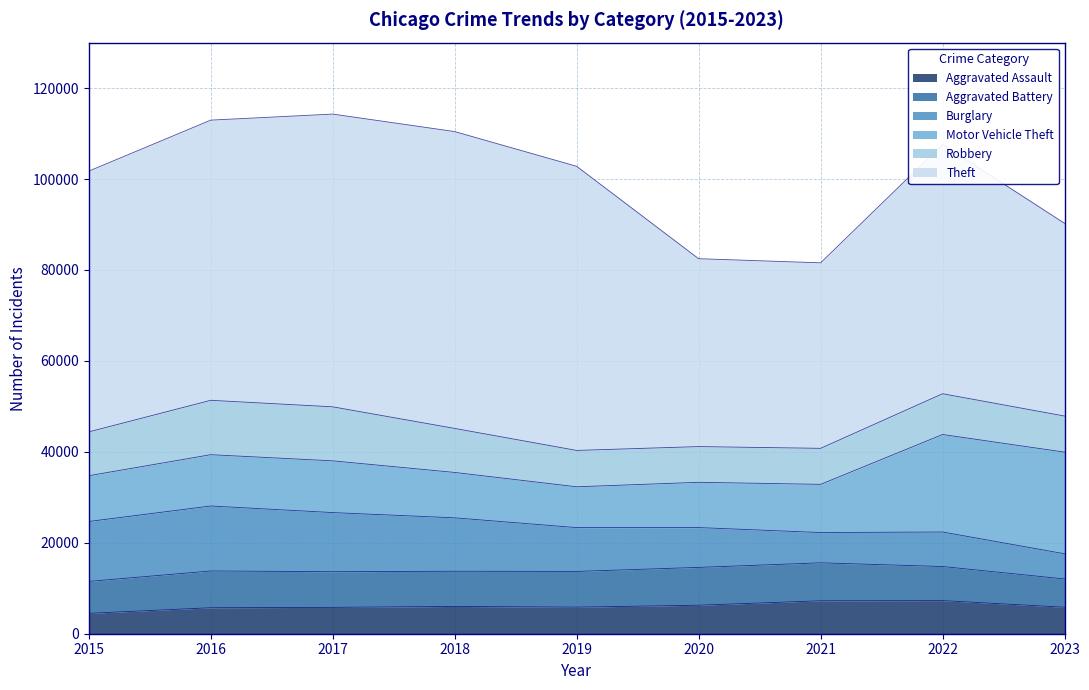

At which category is the sum across all series the highest?

2017